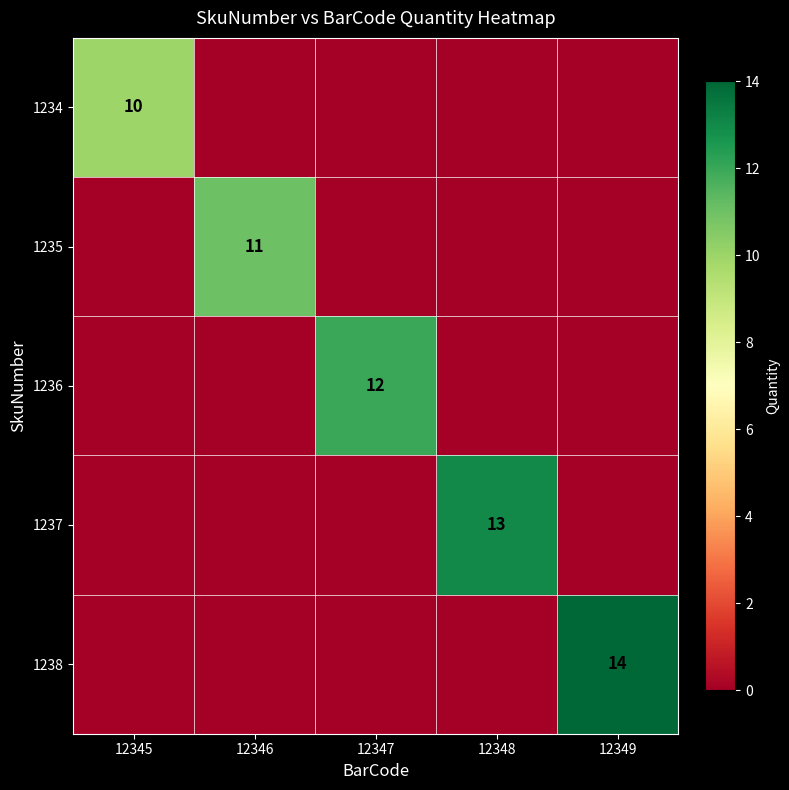

What is the sum of all 1235 values?

11